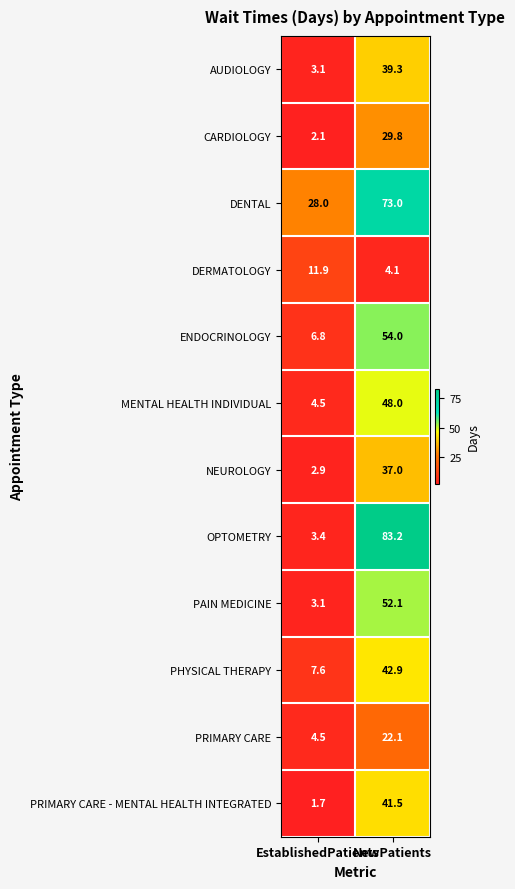

What is the greatest value displayed?

83.2